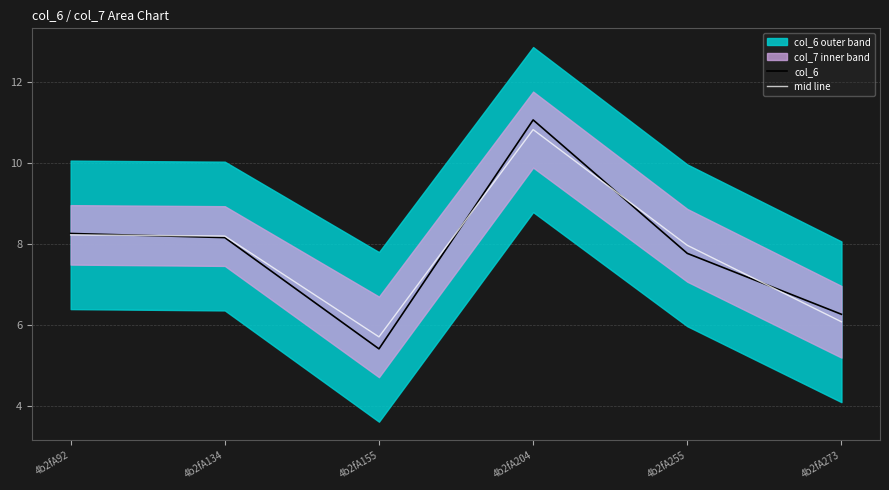

What is the value of the mid line point at the 4th from the left?

10.8